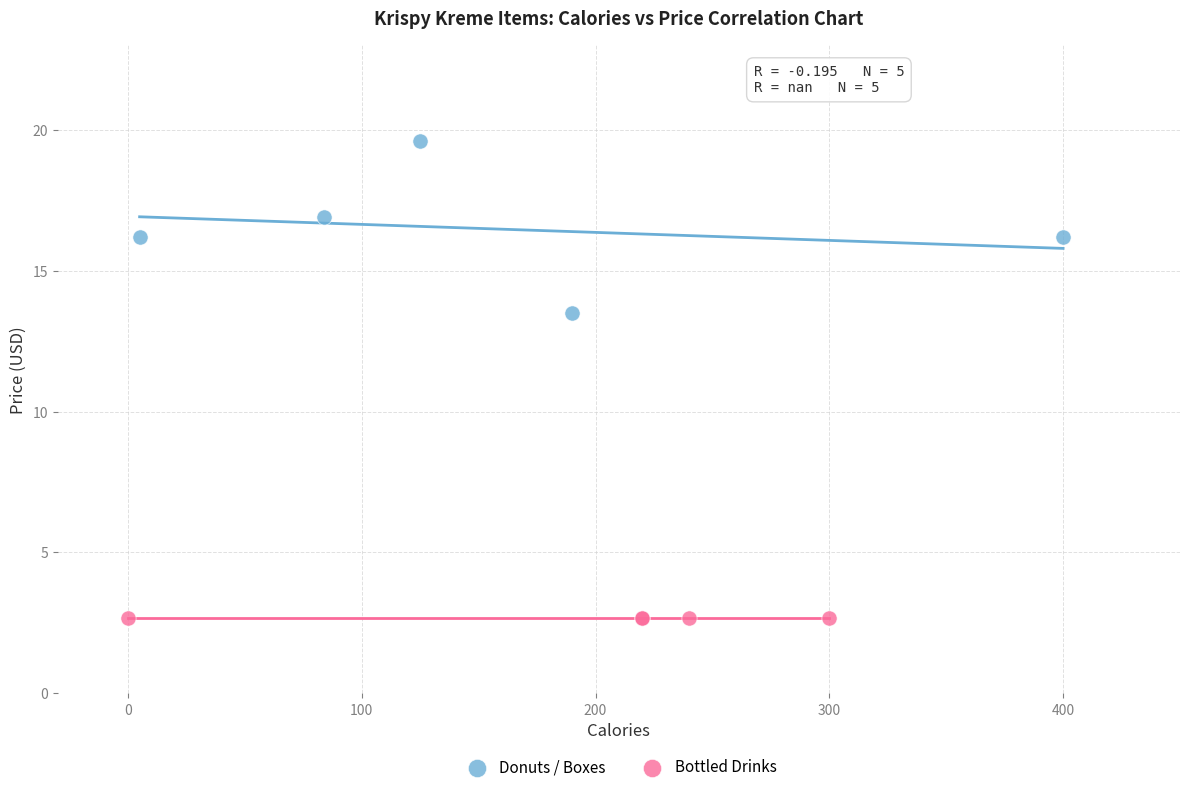

Which series reaches the minimum Y coordinate?

Bottled Drinks